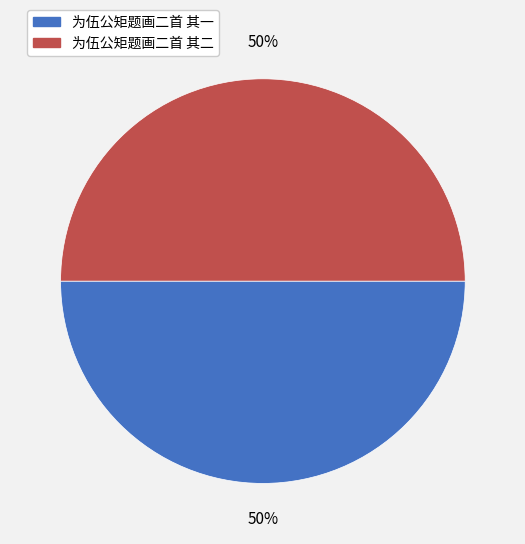

Count the number of slices in the pie.

2